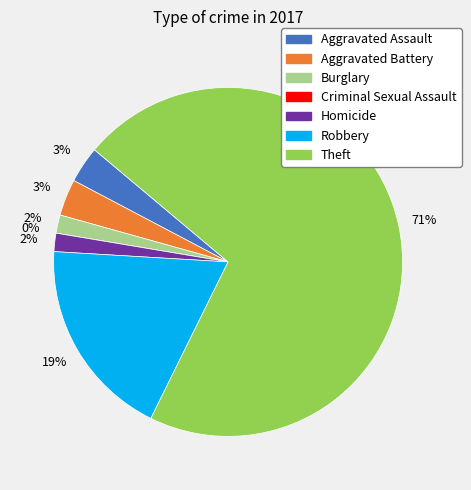

Between Criminal Sexual Assault and Robbery, which is larger?

Robbery